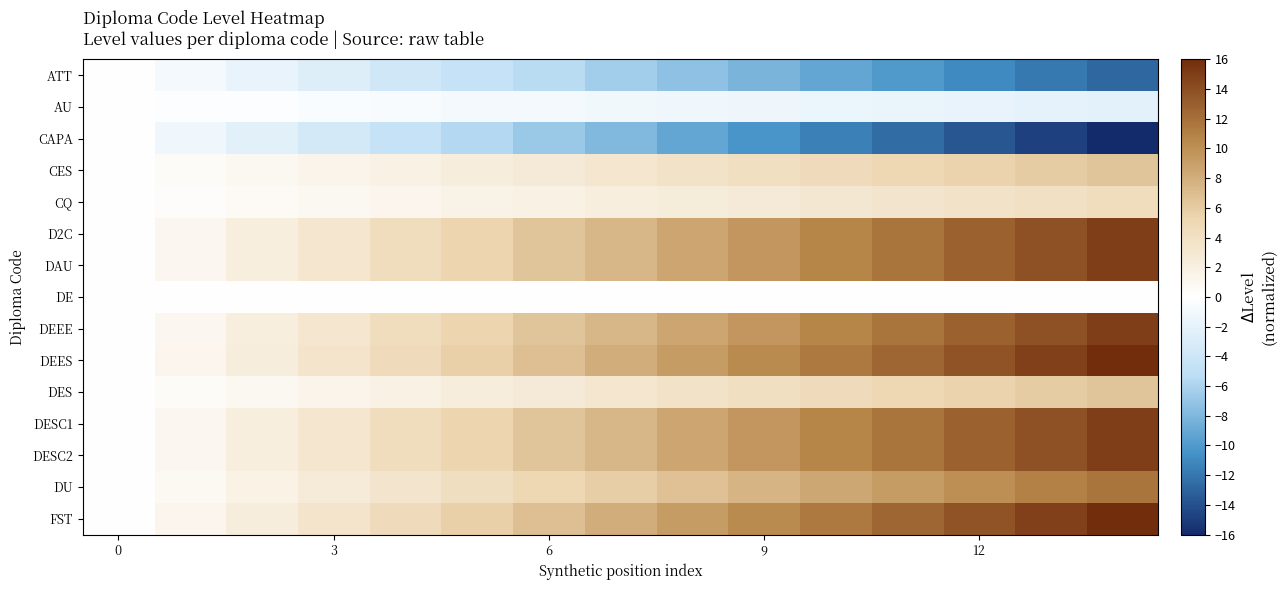

At how many categories does at least one series exceed 1?

14